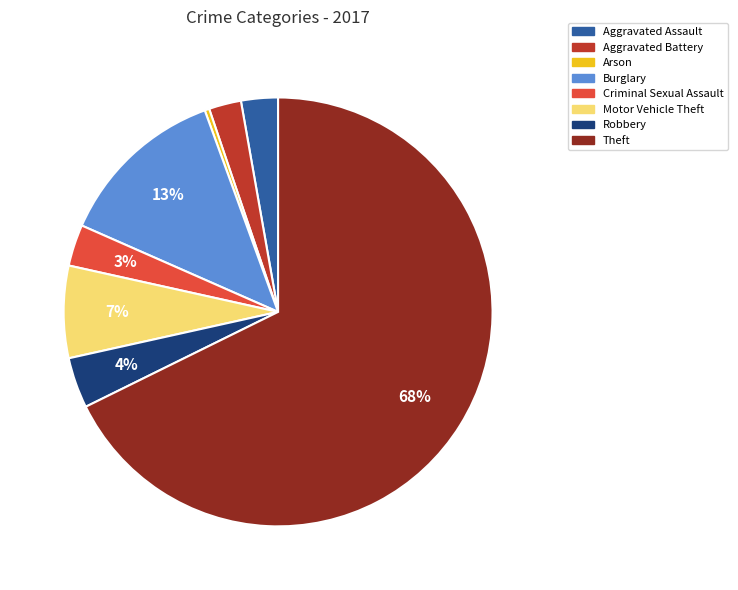

To the nearest percent, what is the average slice percentage?

12%